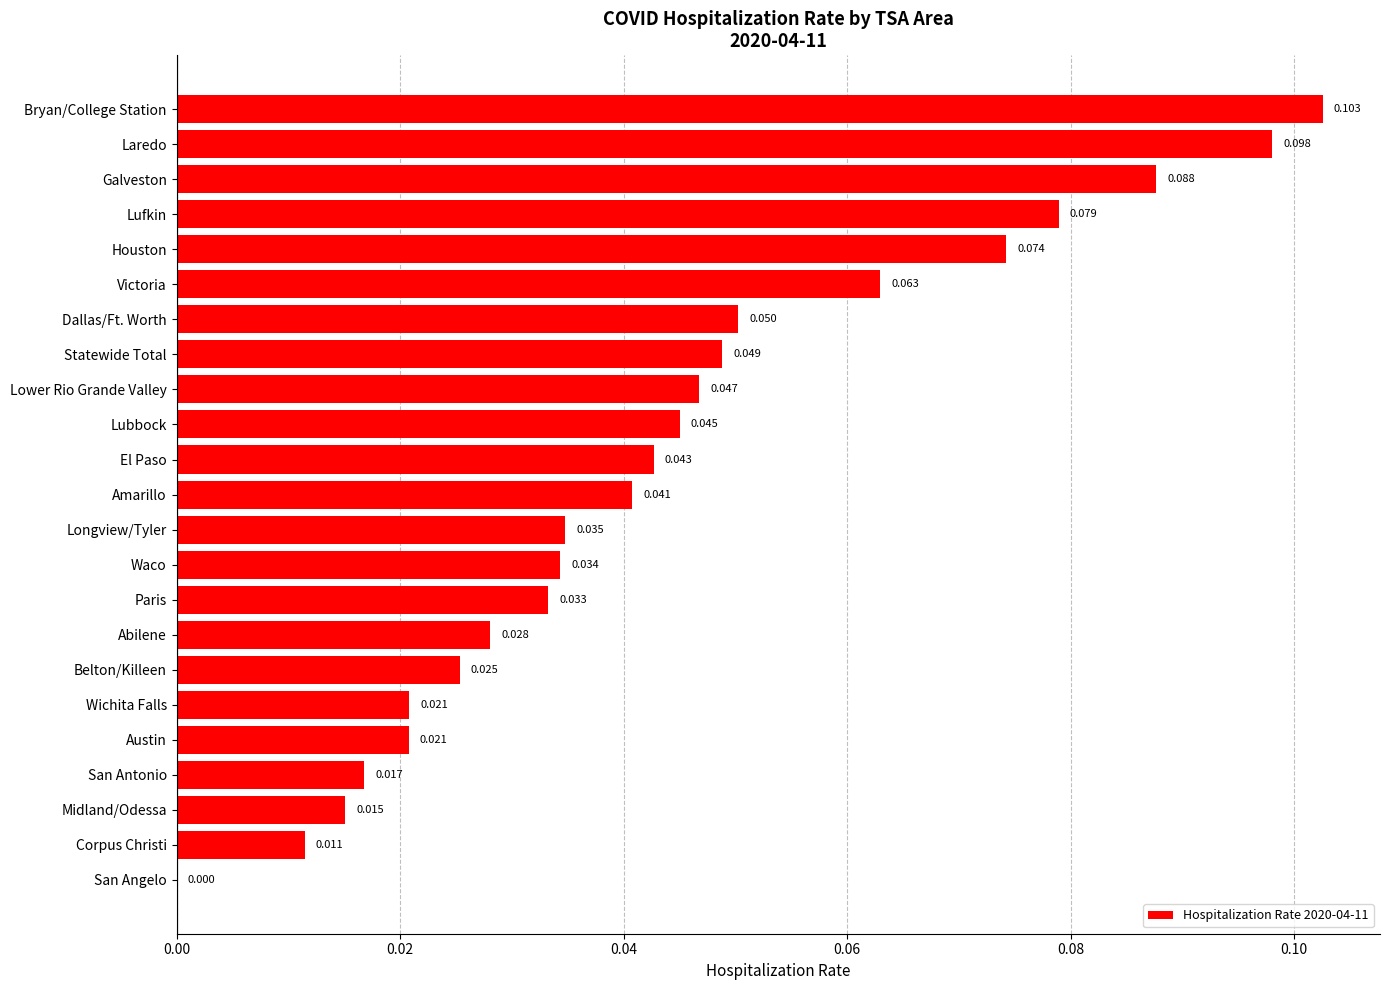

Between Galveston and Austin, which is larger?

Galveston